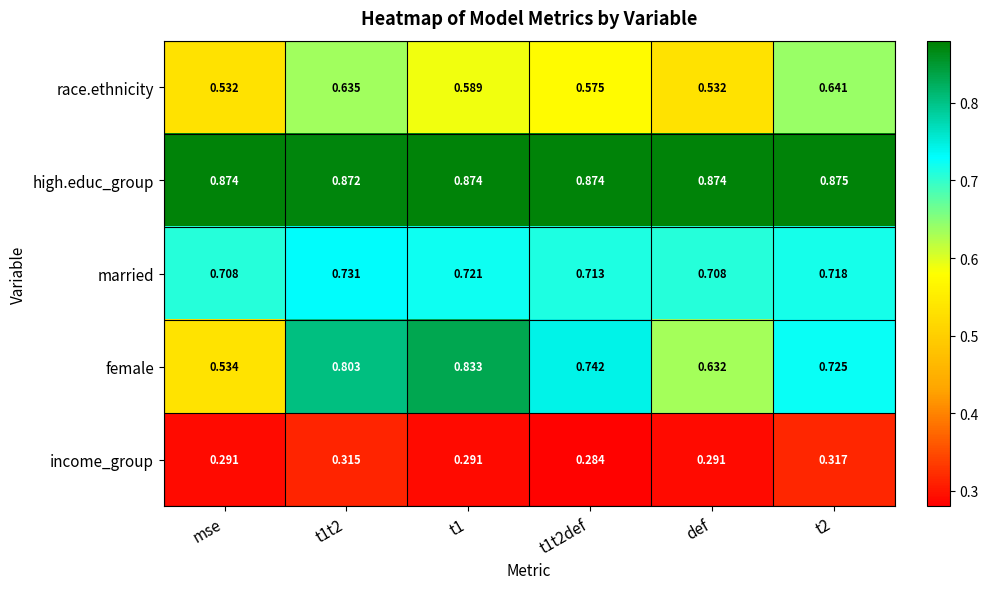

At how many categories does at least one series exceed 0?

6